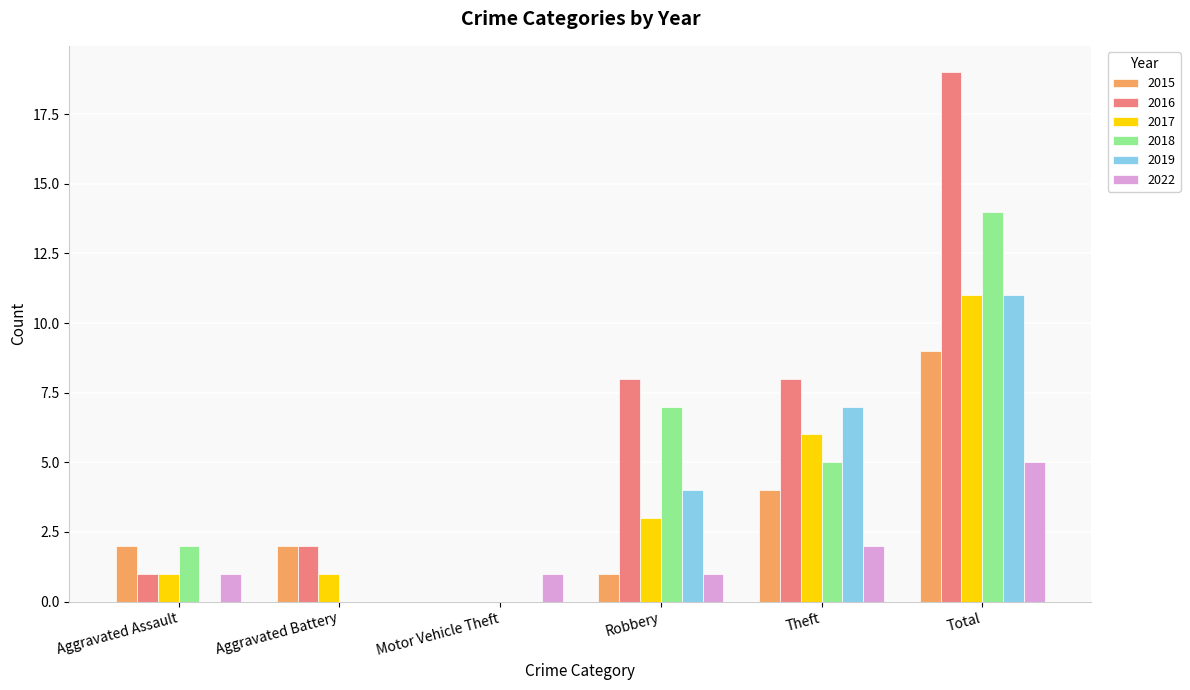

What is the total value across all series at Motor Vehicle Theft?

1